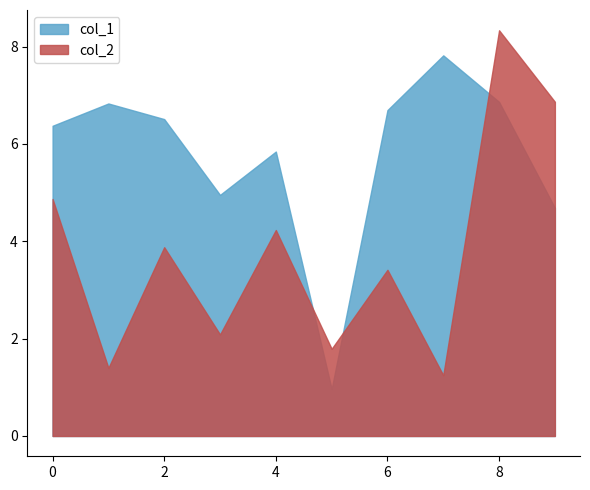

What is the highest value of the col_2 series?

8.3